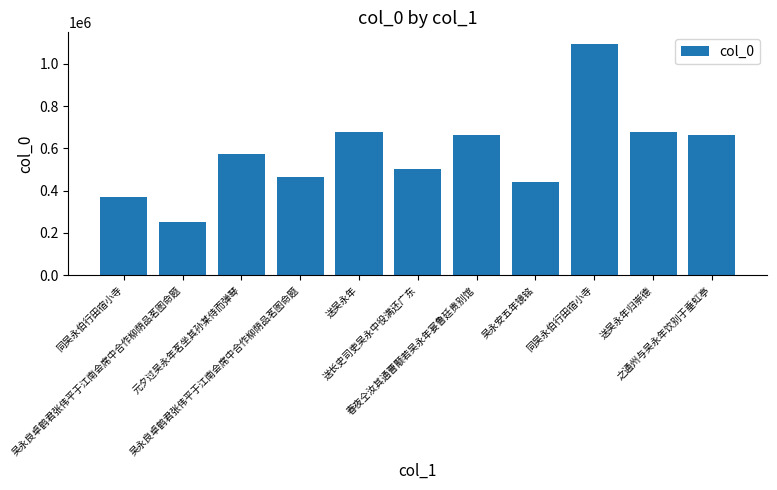

How many bars are there in total?

11